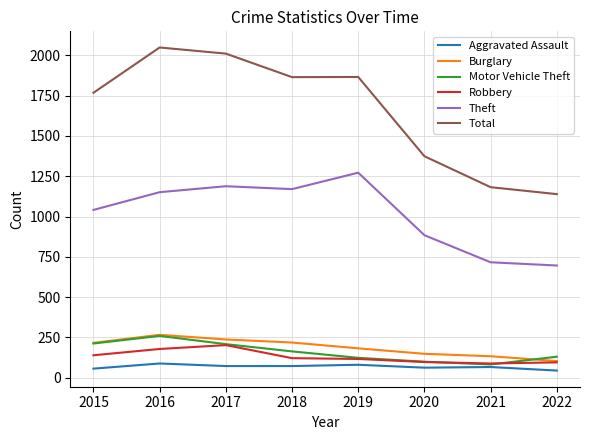

The Motor Vehicle Theft series shows 208 at 2017. True or false?

True